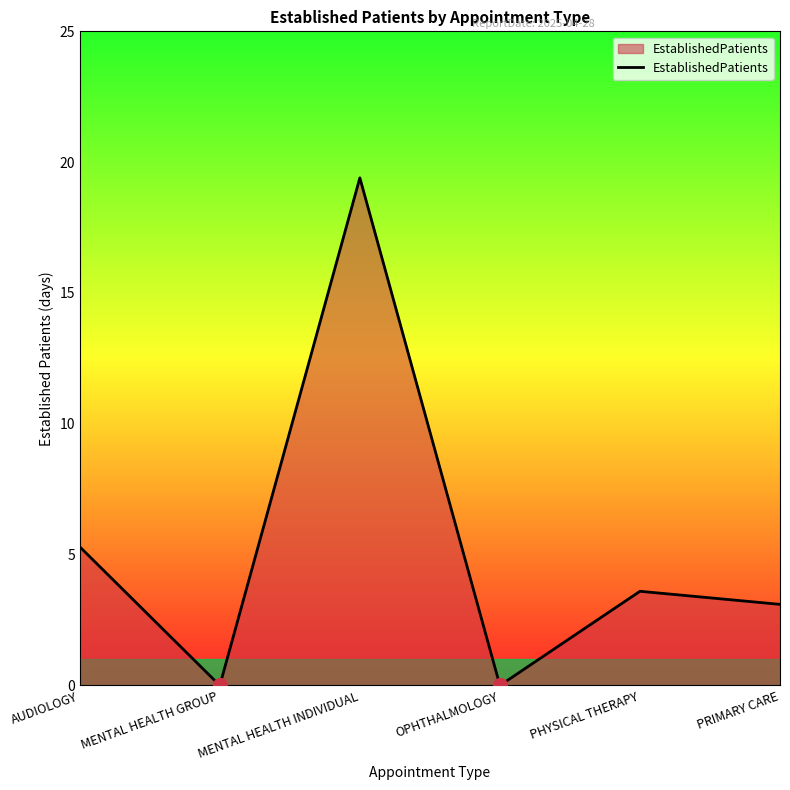

Reading left to right, transcribe all the data shown in this chart.

AUDIOLOGY=5.3	MENTAL HEALTH GROUP=0.0	MENTAL HEALTH INDIVIDUAL=19.4	OPHTHALMOLOGY=0.0	PHYSICAL THERAPY=3.6	PRIMARY CARE=3.1